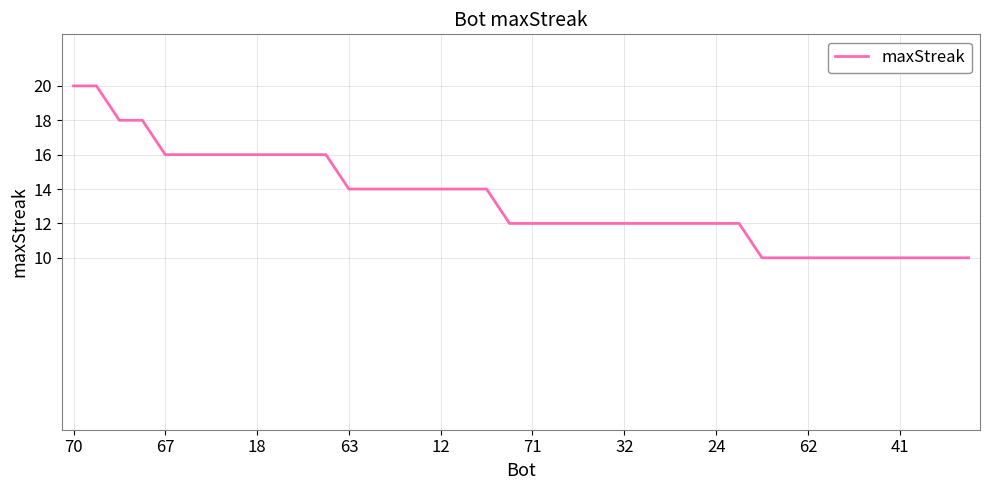

What is the minimum value shown in the chart?

10